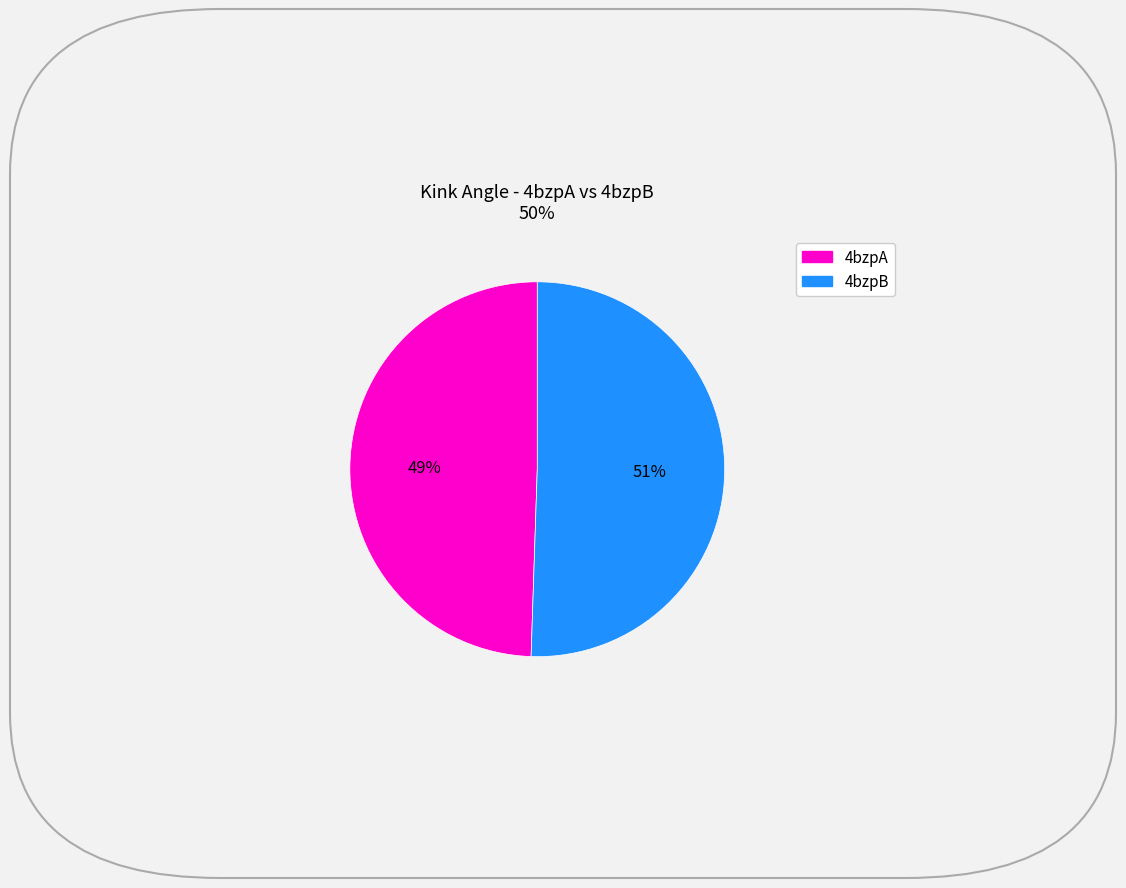

To the nearest percent, what is the average slice percentage?

50%